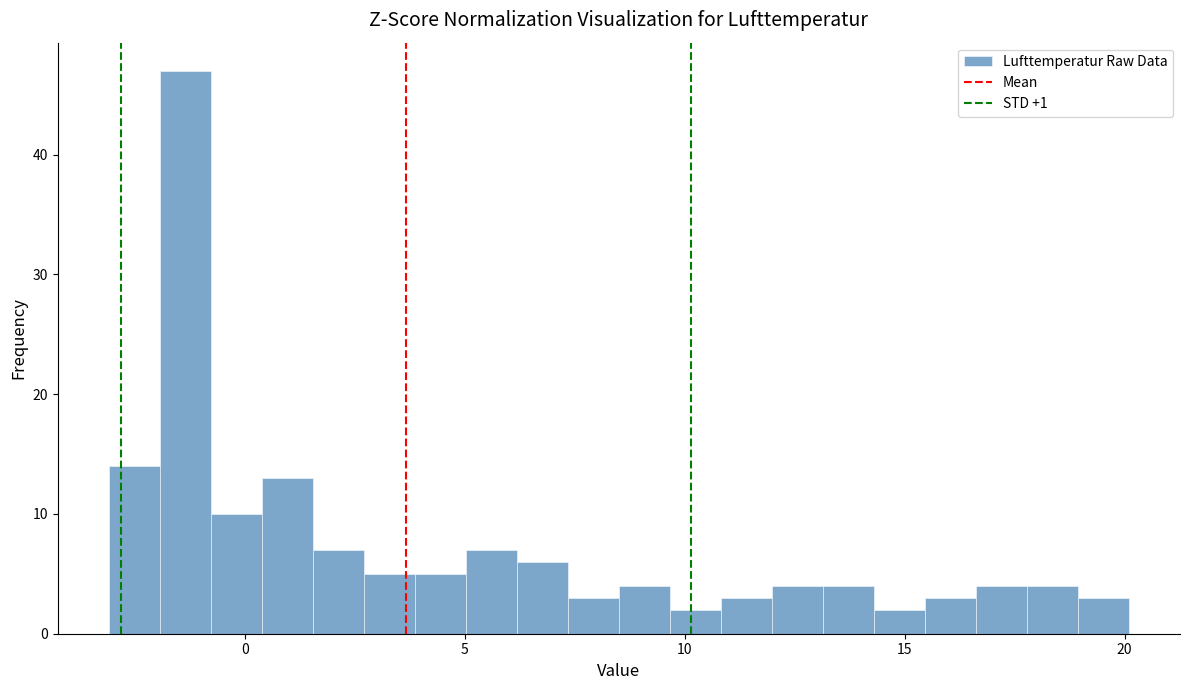

Read against the x-axis, roughly where is the centre of the tallest bar?

-1.5